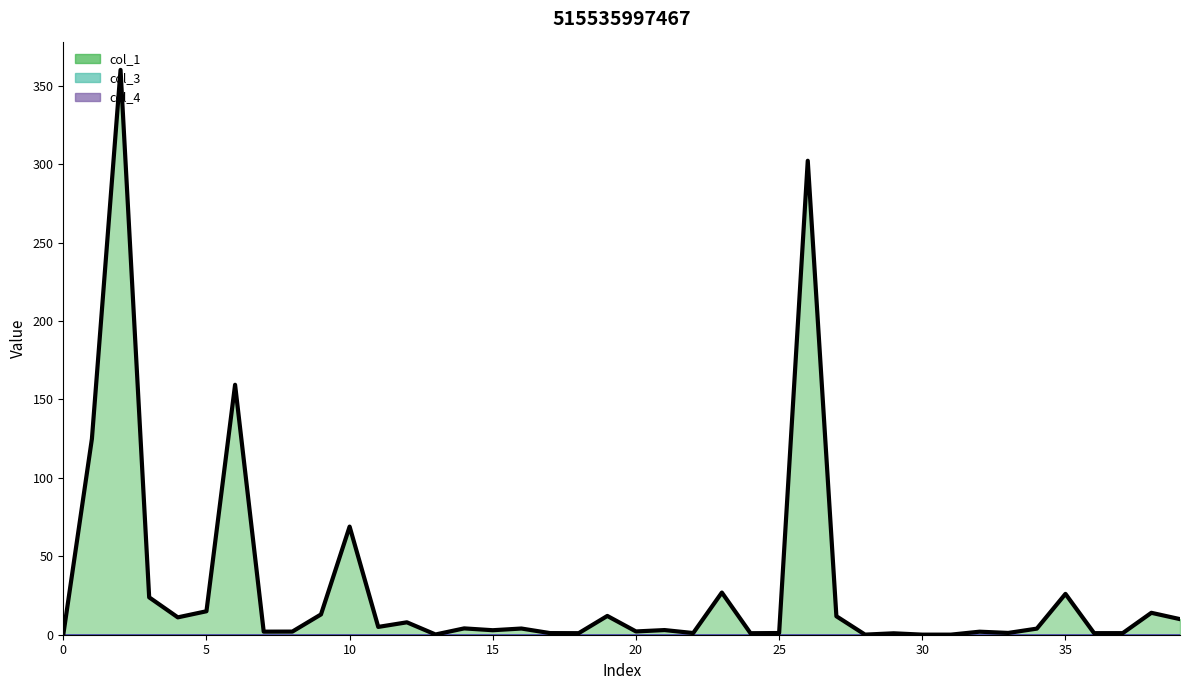

Between 16 and 23, which is larger?

23